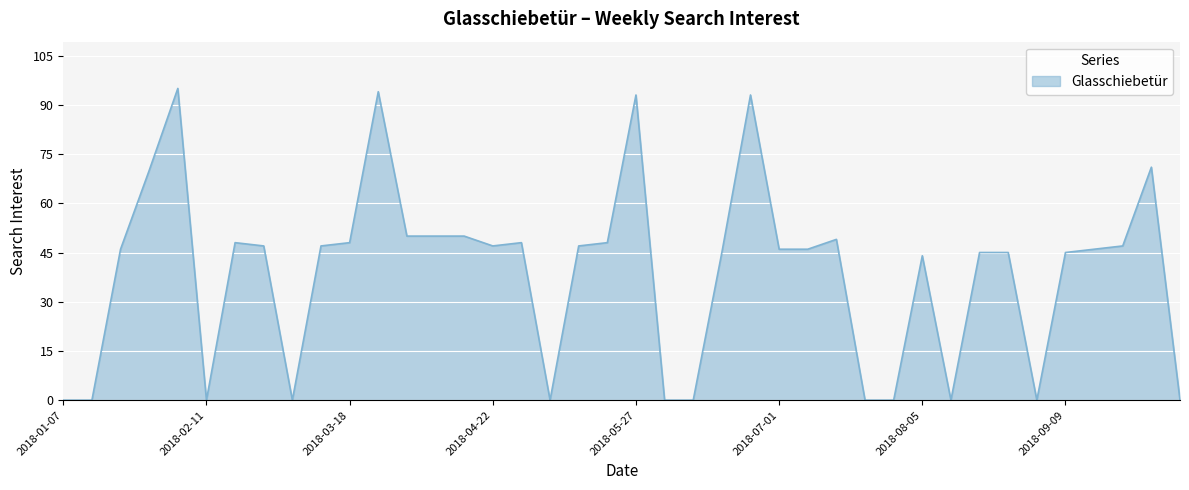

How many points are lower than both their immediate neighbors (excluding endpoints)?

6